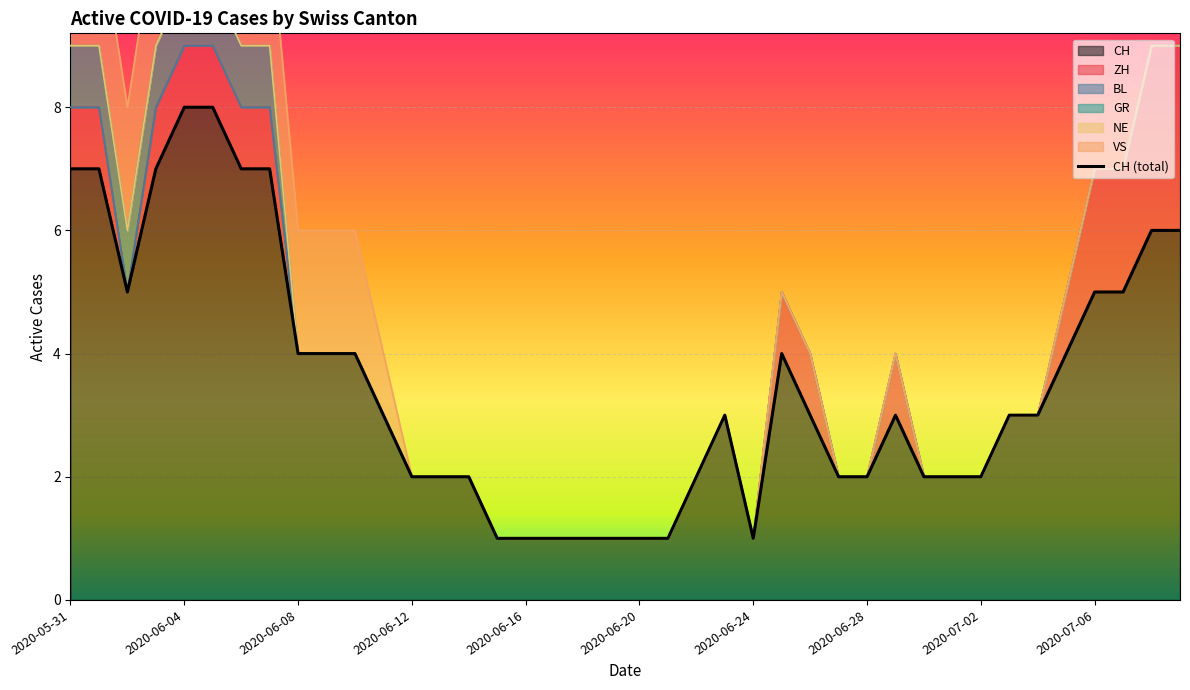

Does the chart display data point markers on the line(s)?

No